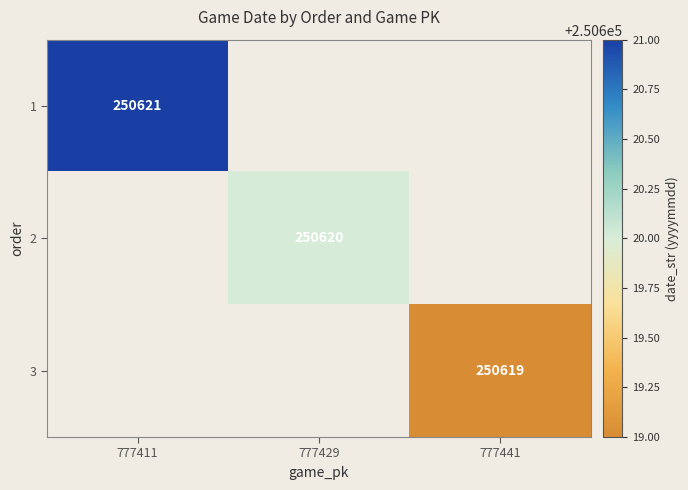

True or false: 1 has a value of 436169 at 777411.

False